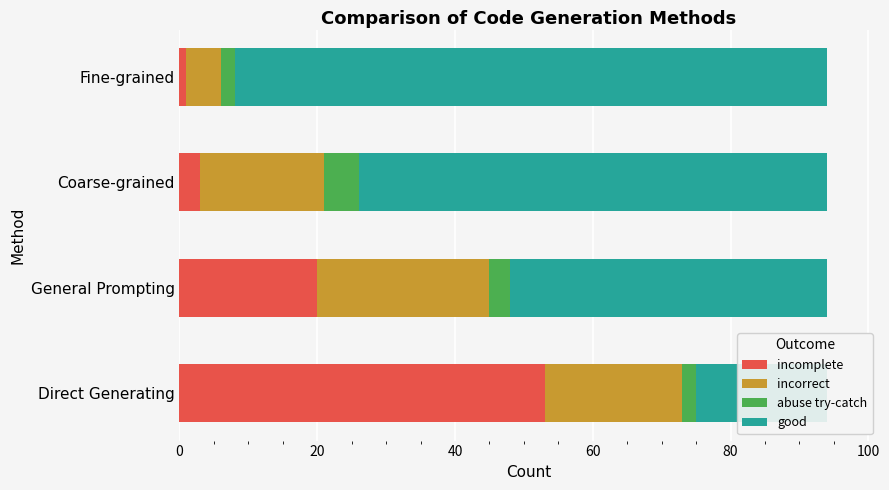

What is the sum of the incorrect values at General Prompting and Coarse-grained?

43